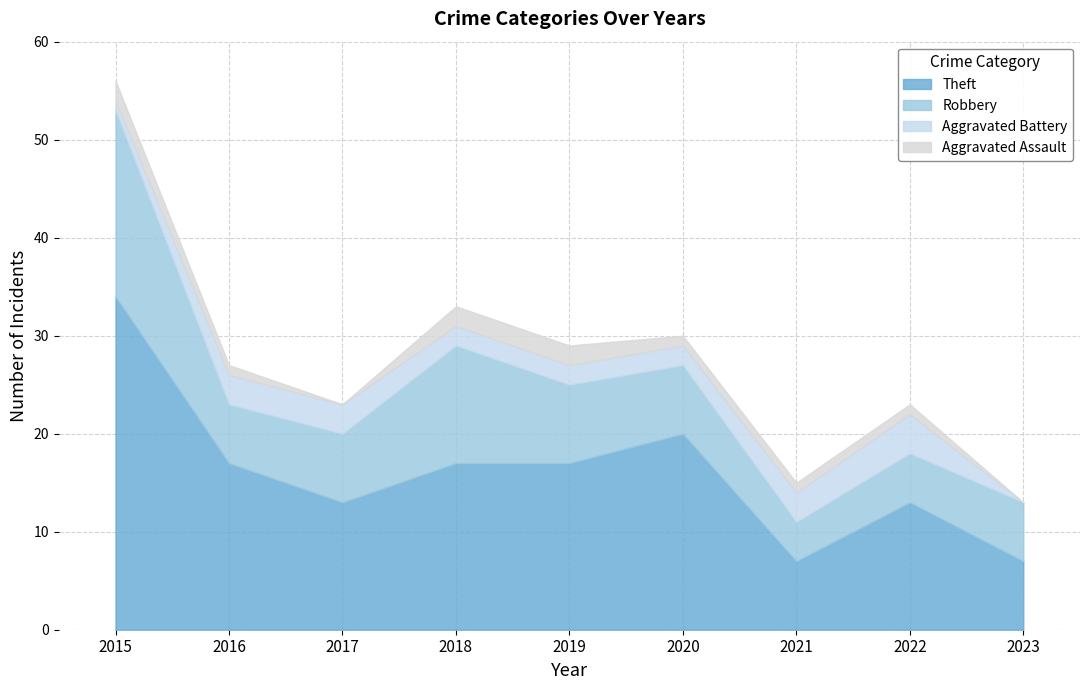

What is the maximum value shown in the chart?

34